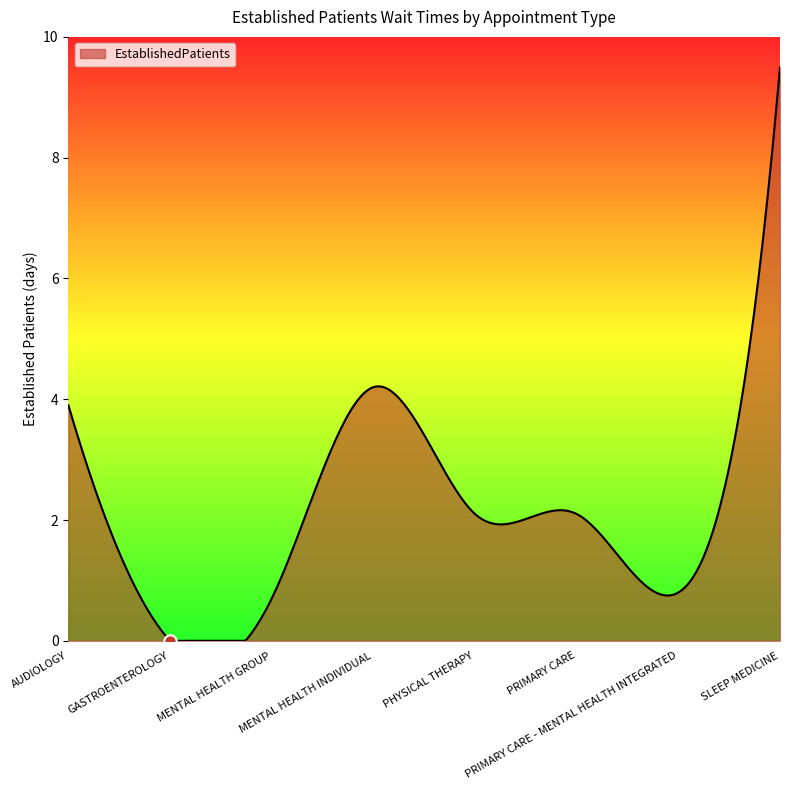

What is the change in value from AUDIOLOGY to GASTROENTEROLOGY?

-3.9